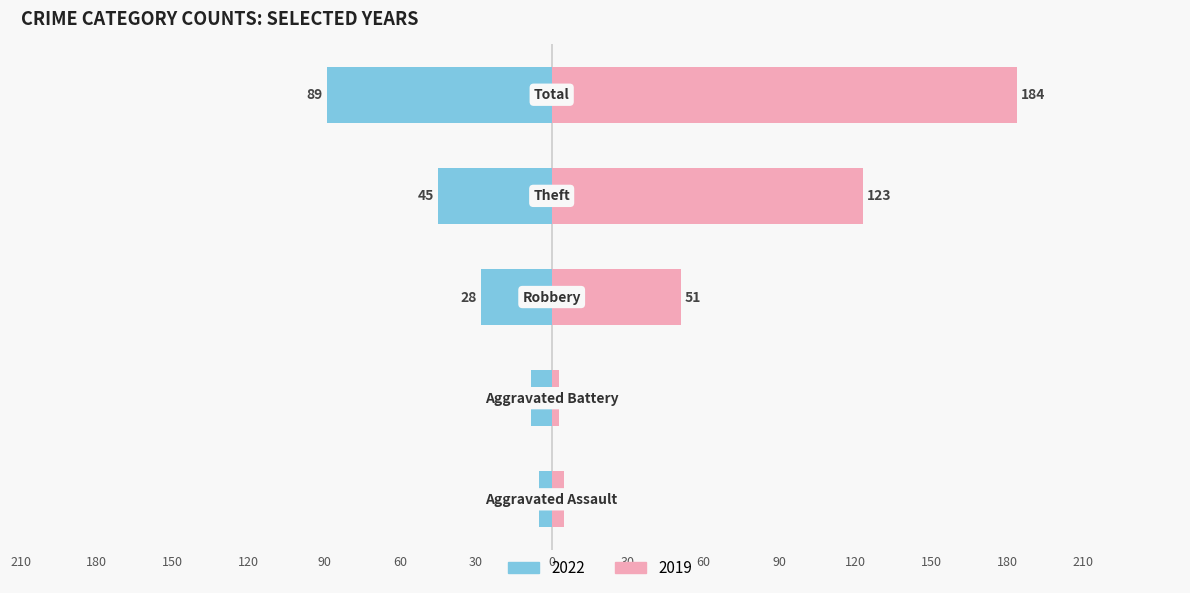

Are the bars grouped side by side (vs. stacked)?

Yes